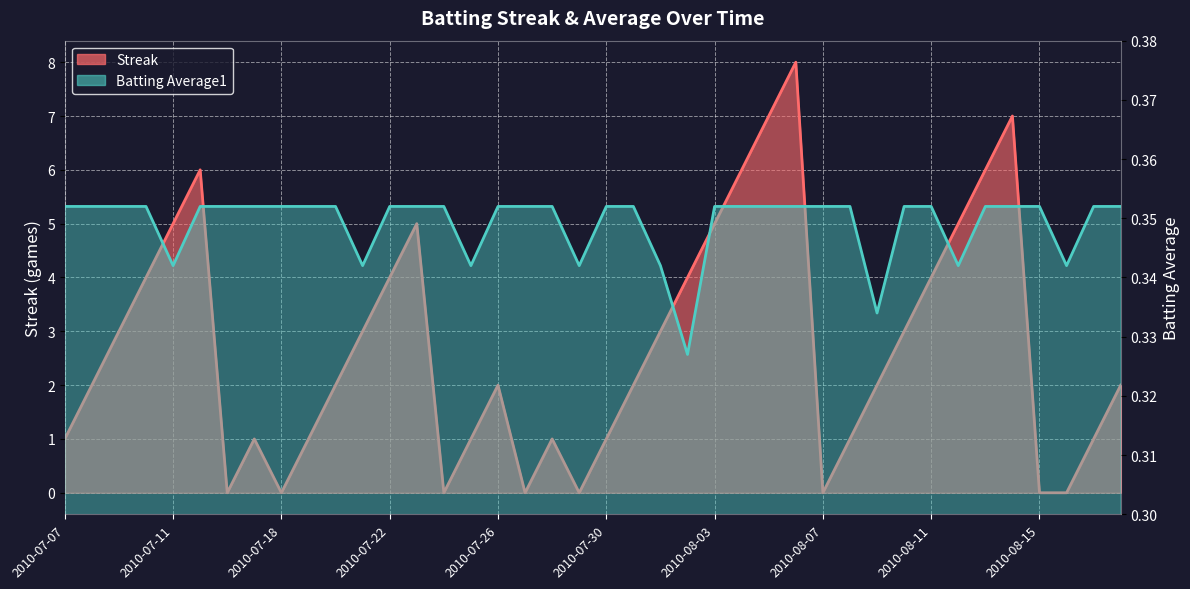

What is the label of the 38th point from the right?

2010-07-09